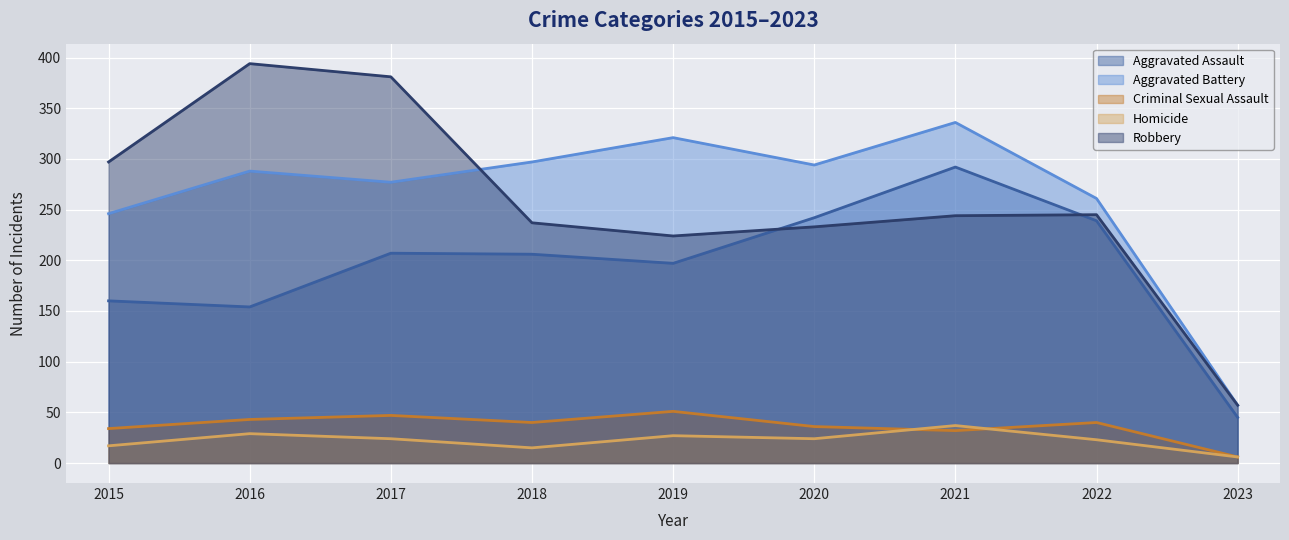

Where is Homicide nearest to the value 21?

2022